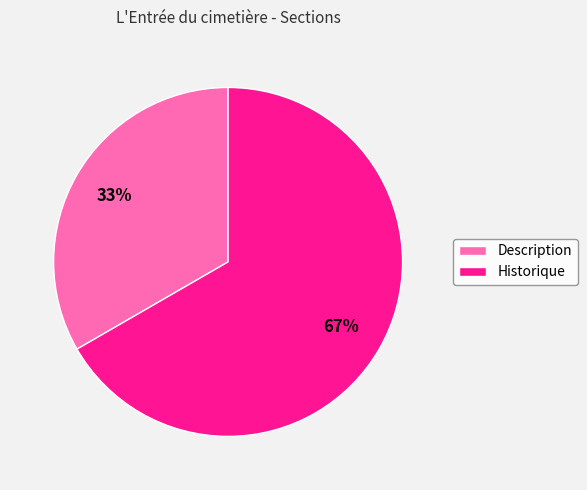

Which slice is the largest?

Historique